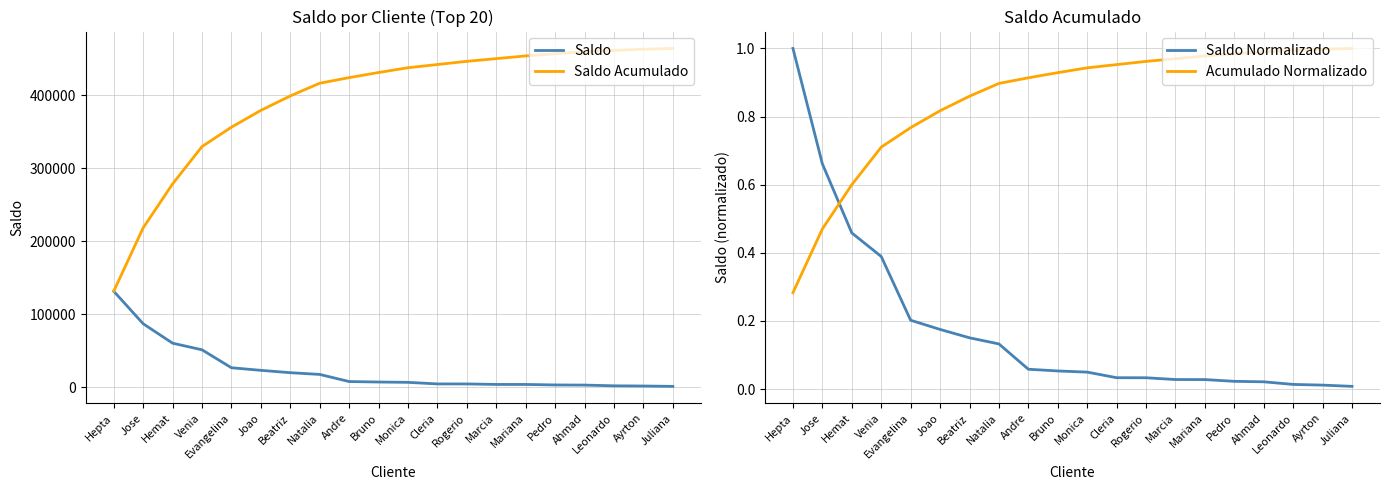

List the labels in order of Saldo Acumulado value, largest first.

Juliana, Ayrton, Leonardo, Ahmad, Pedro, Mariana, Marcia, Rogerio, Cleria, Monica, Bruno, Andre, Natalia, Beatriz, Joao, Evangelina, Venia, Hemat, Jose, Hepta